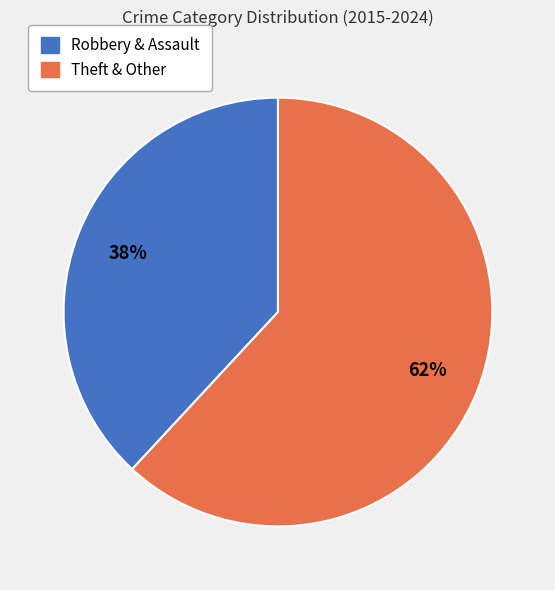

Is there a majority slice in this chart?

Yes